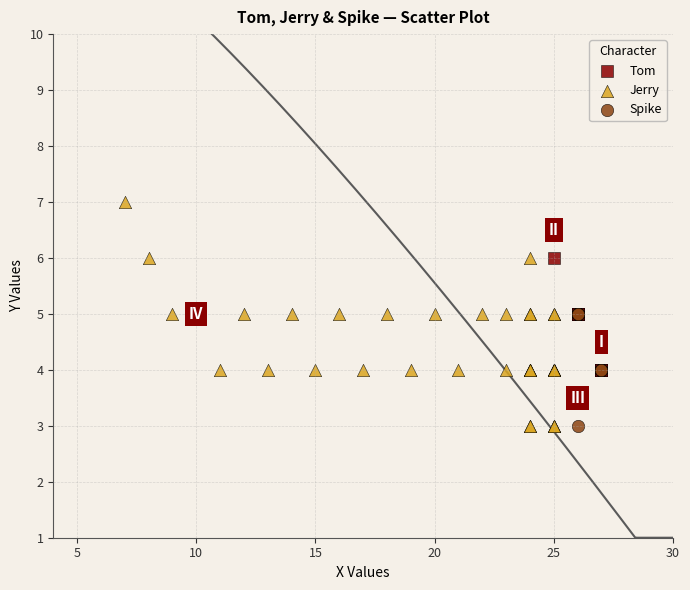

Which series contains the highest Y value?

Jerry